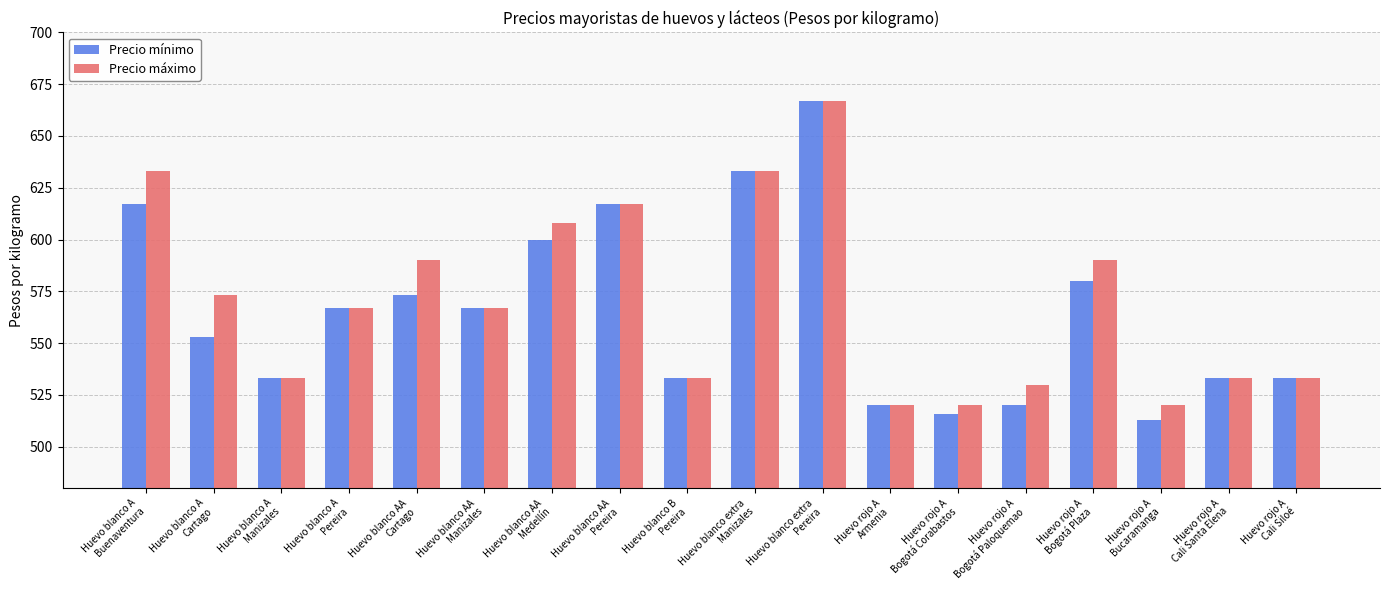

What is the difference between the highest and lowest values at Huevo blanco A
Buenaventura?

16